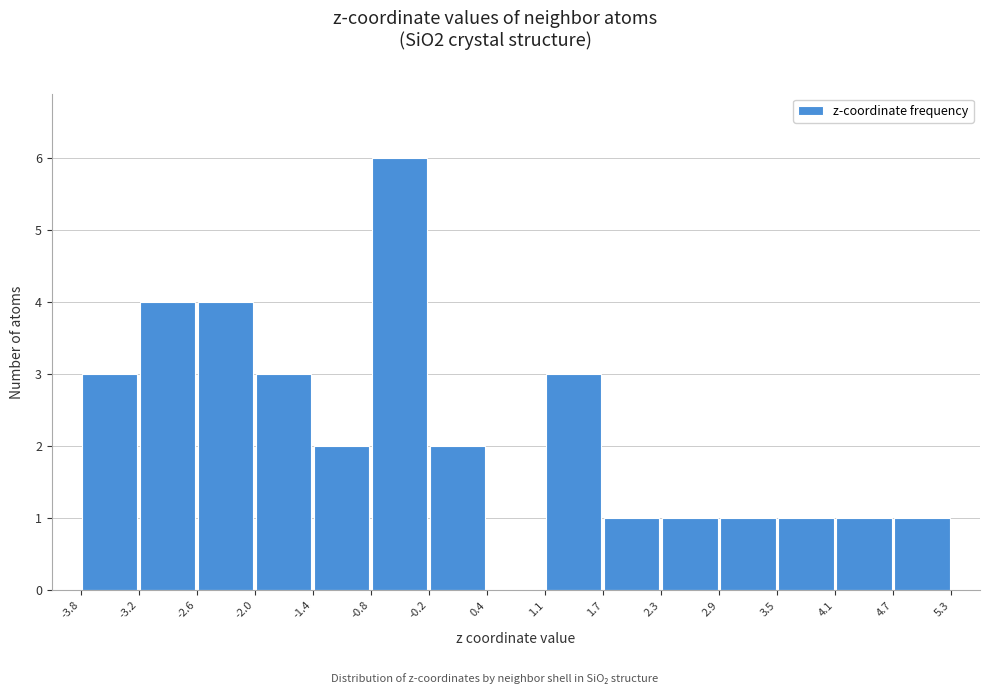

Reading left to right, transcribe this chart: for each bar, give the range it covers on the x-axis and its height. The values are not printed on the chart, so give them approximately, as read against the axis.

-3.8 to -3.2: 3
-3.2 to -2.6: 4
-2.6 to -2.0: 4
-2.0 to -1.4: 3
-1.4 to -0.8: 2
-0.8 to -0.2: 6
-0.2 to 0.4: 2
0.4 to 1.1: 0
1.1 to 1.7: 3
1.7 to 2.3: 1
2.3 to 2.9: 1
2.9 to 3.5: 1
3.5 to 4.1: 1
4.1 to 4.7: 1
4.7 to 5.3: 1